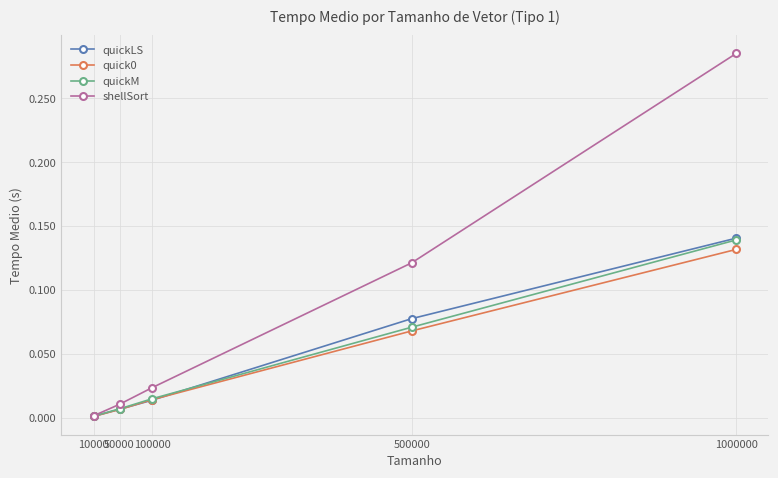

Which series has the widest spread of values?

shellSort